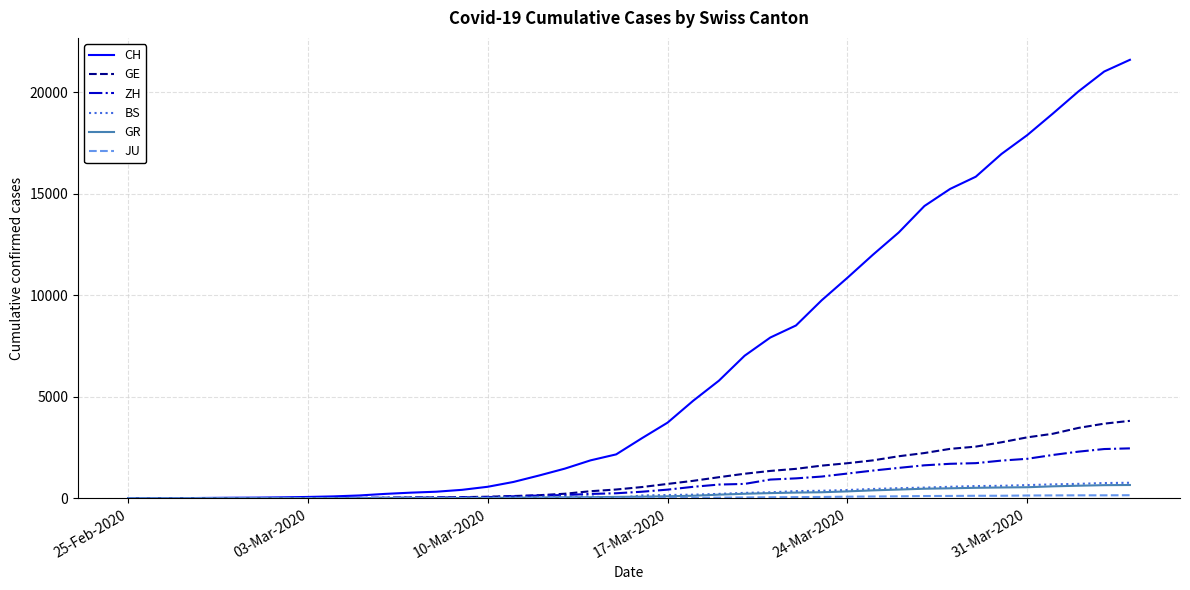

At how many categories does at least one series exceed 20146?

2